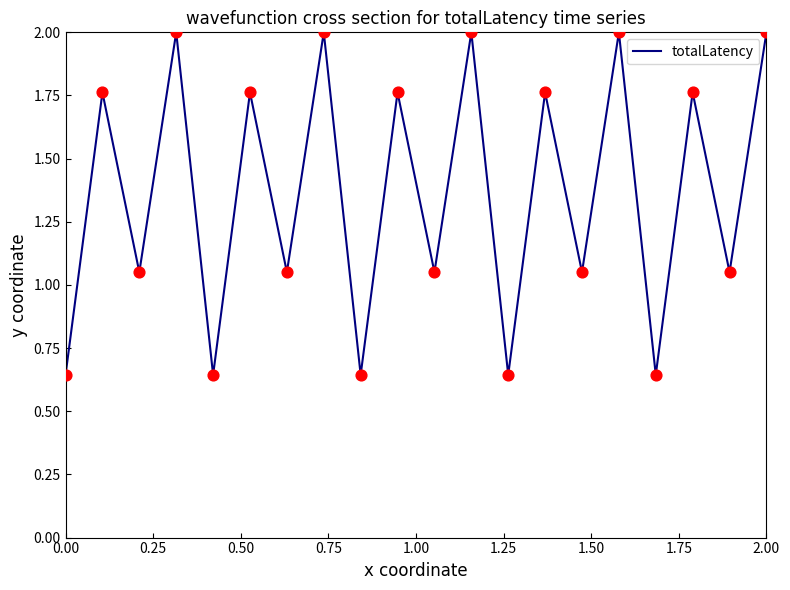

What is the difference between the maximum and minimum values?

1.4